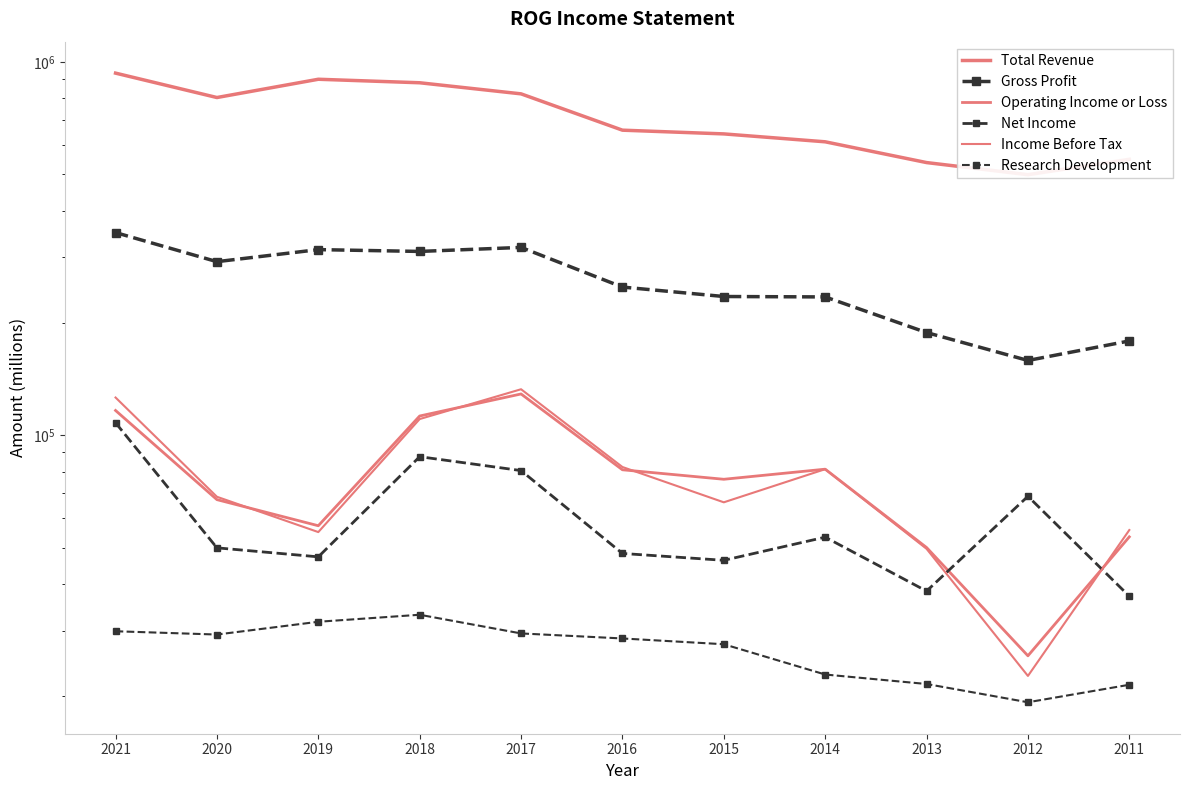

True or false: Total Revenue has a value of 802600 at 2020.

True